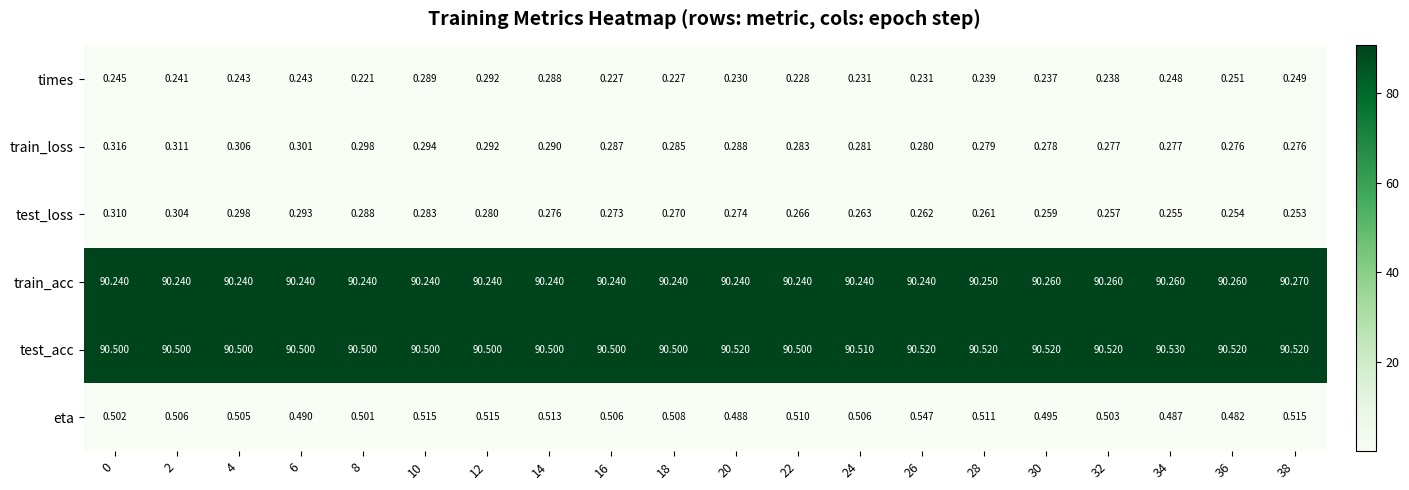

Which series changed the most between 30 and 36?

times